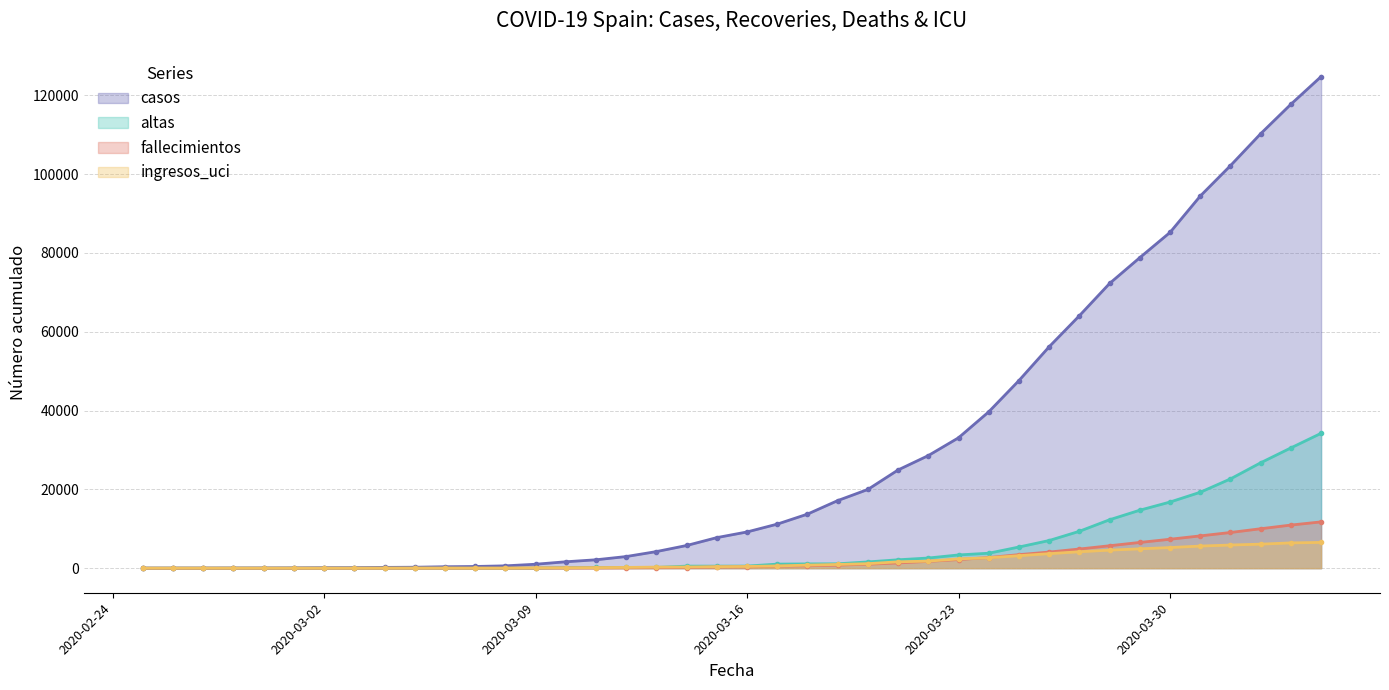

Where is the first local maximum for ingresos_uci?

2020-03-06